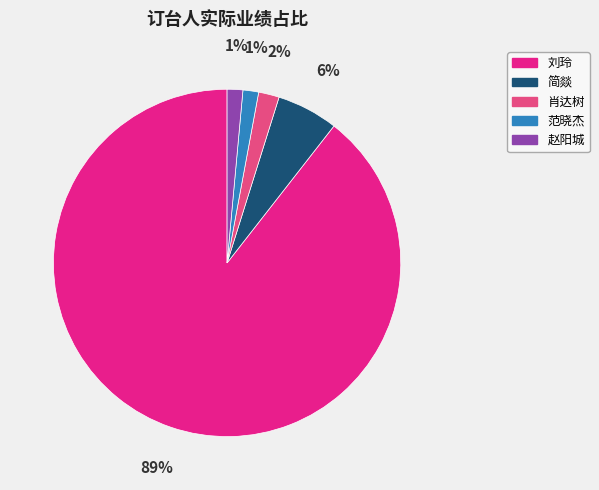

Count the number of slices in the pie.

5